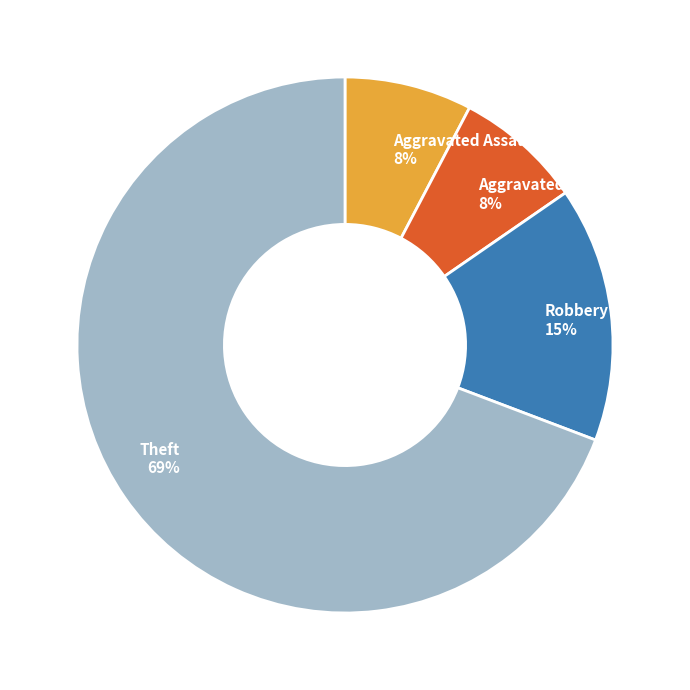

Which has a higher value, Theft or Aggravated Battery?

Theft